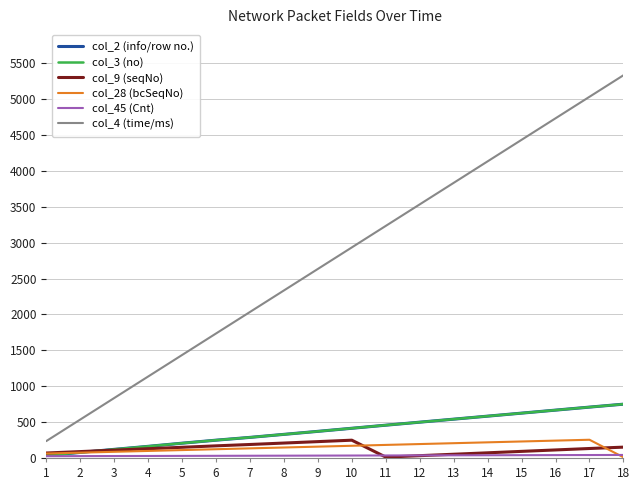

Does the chart have visible grid lines?

Yes